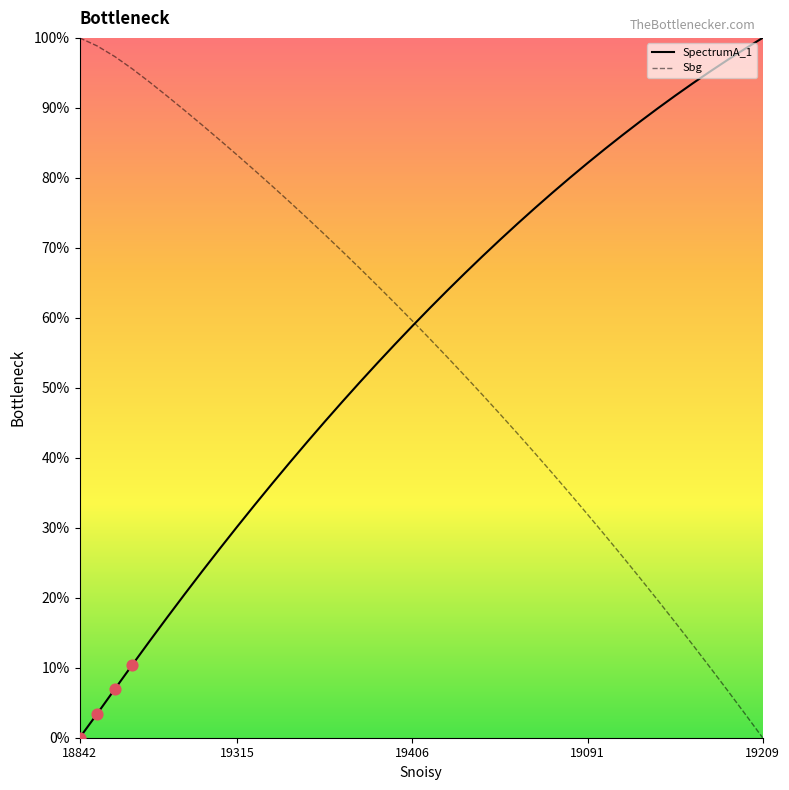

What is the greatest value displayed?

100.0